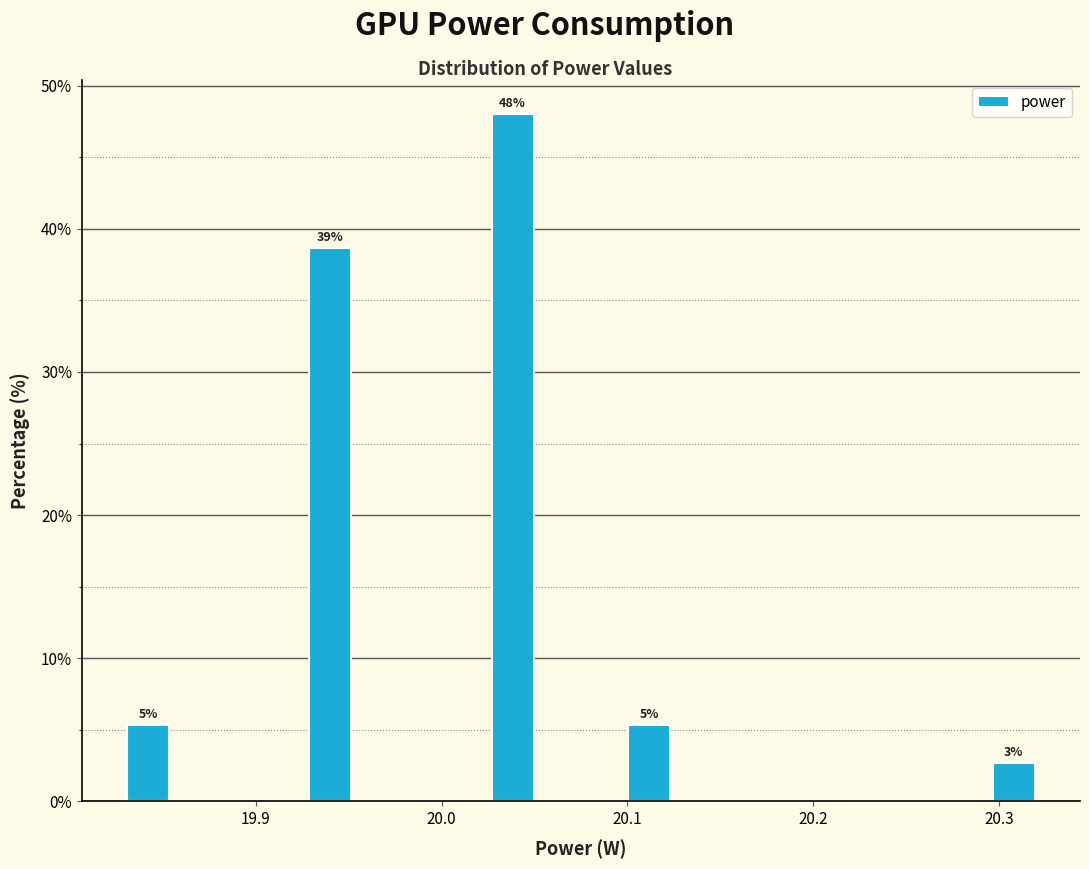

Read against the x-axis, roughly where is the centre of the tallest bar?

20.04